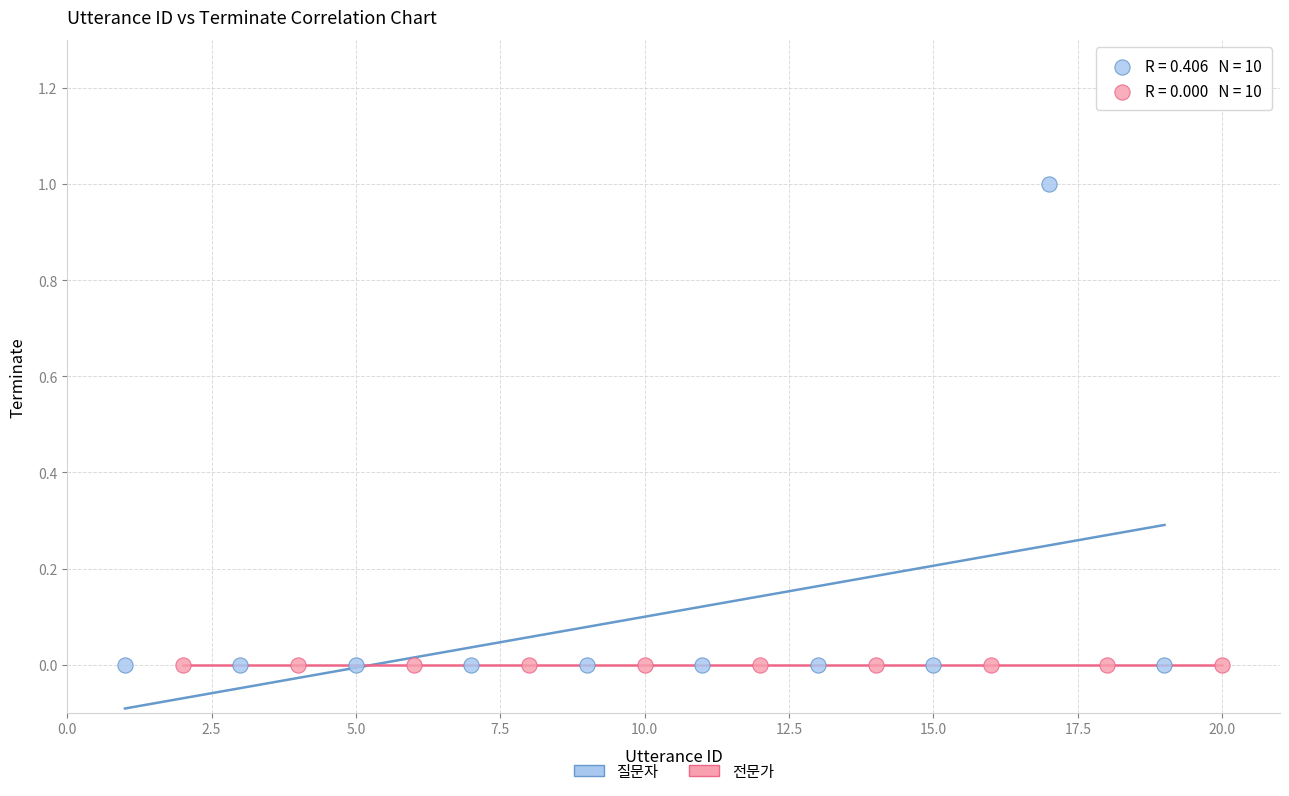

Which series contains the highest Y value?

질문자